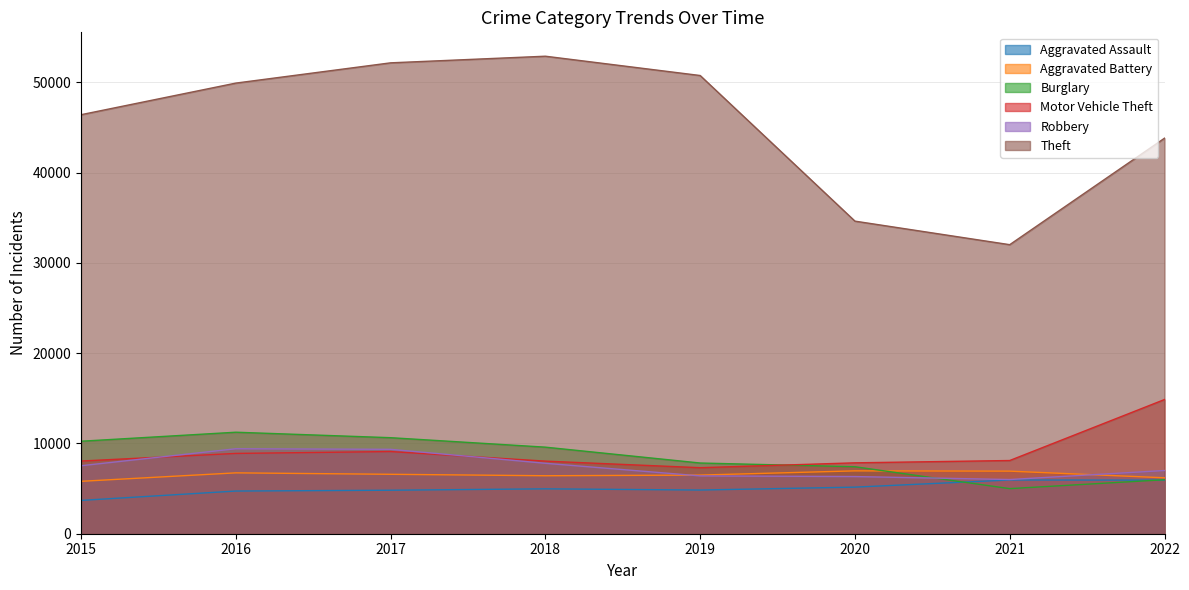

Is the value of Motor Vehicle Theft at 2015 greater than the value of Robbery at 2017?

No